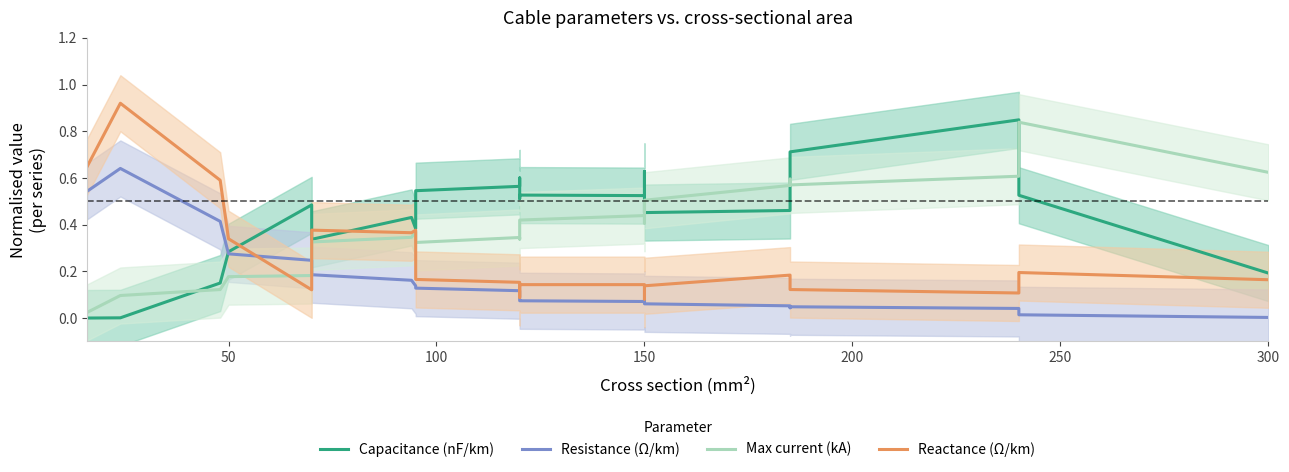

How many intersections are there between Max current (kA) and Capacitance (nF/km)?

4